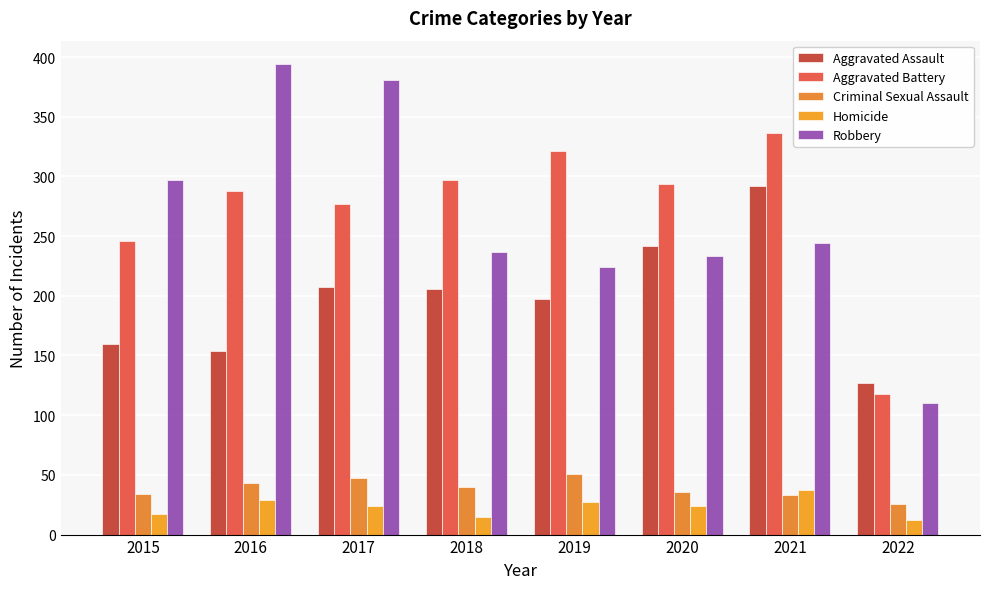

Is it true that Criminal Sexual Assault equals 33 at 2021?

True